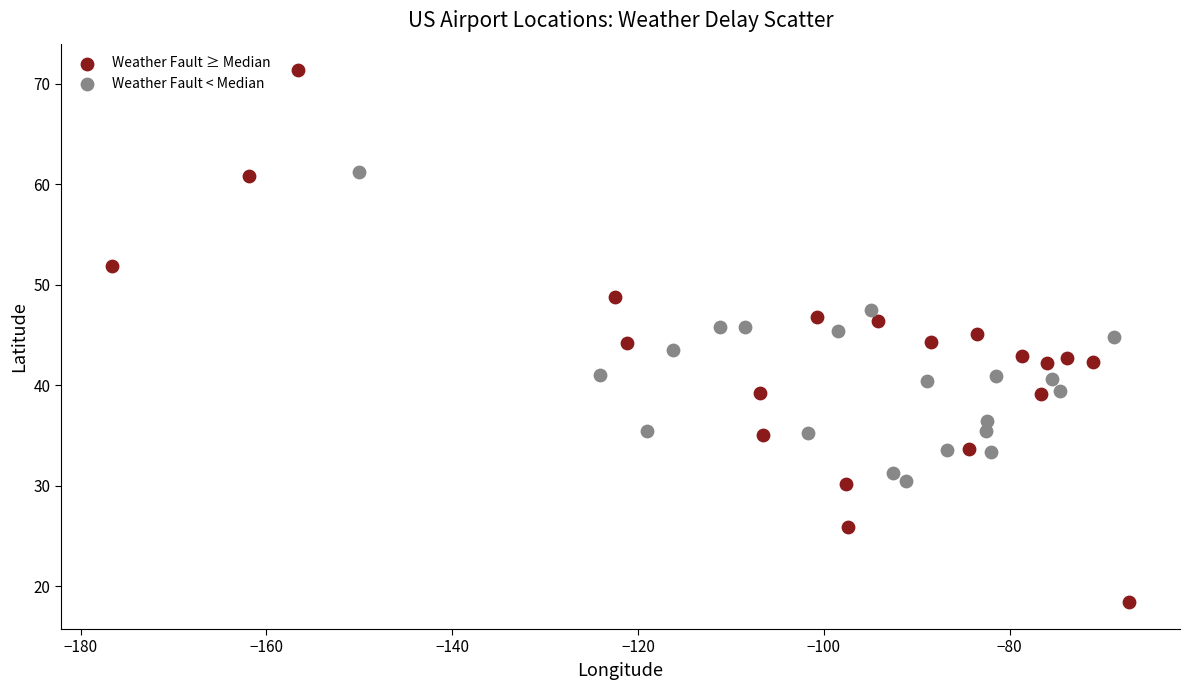

Which series reaches the maximum Y coordinate?

Weather Fault ≥ Median